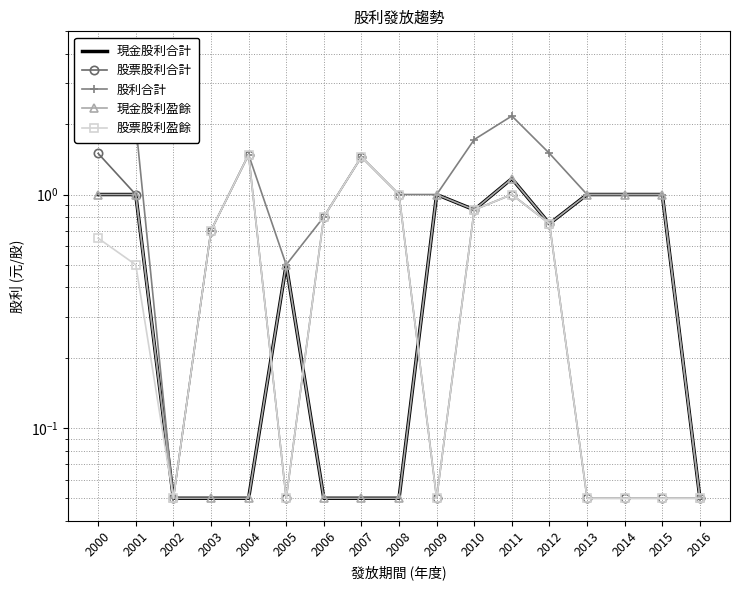

At which category is the sum across all series the highest?

2000